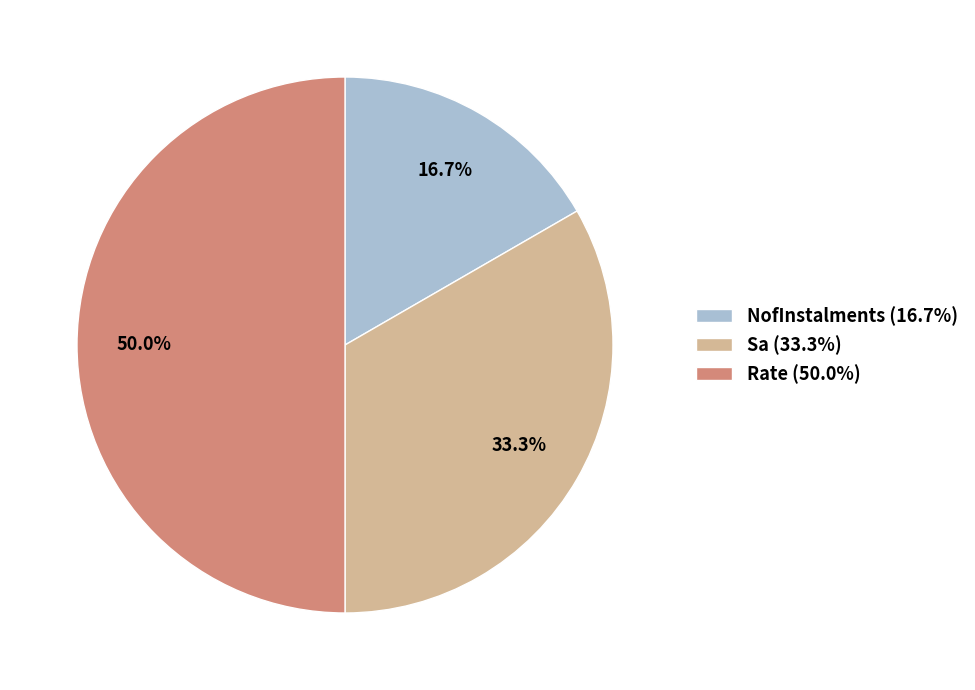

Which has a higher value, NofInstalments or Rate?

Rate